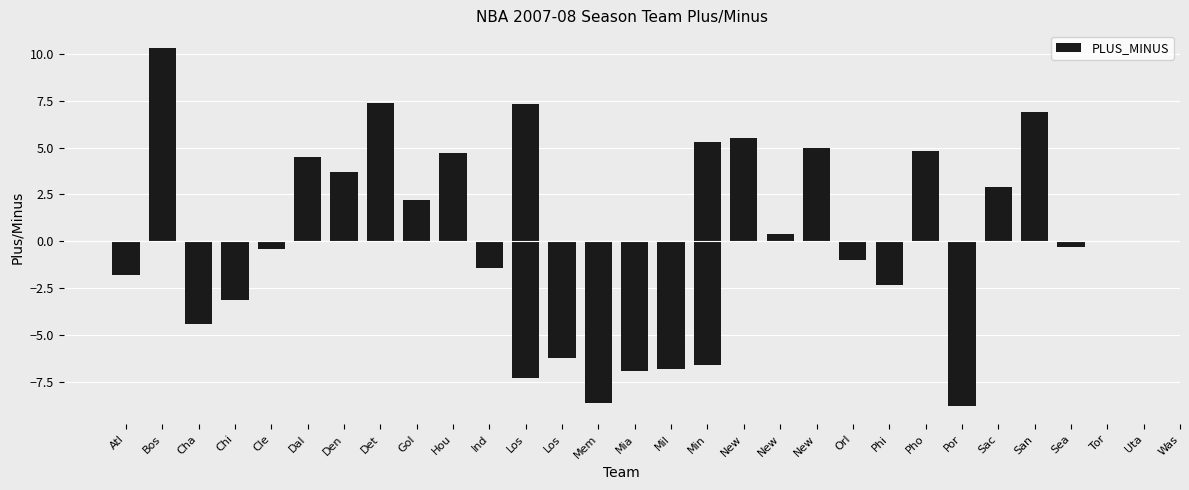

Read the value at Den.

3.7